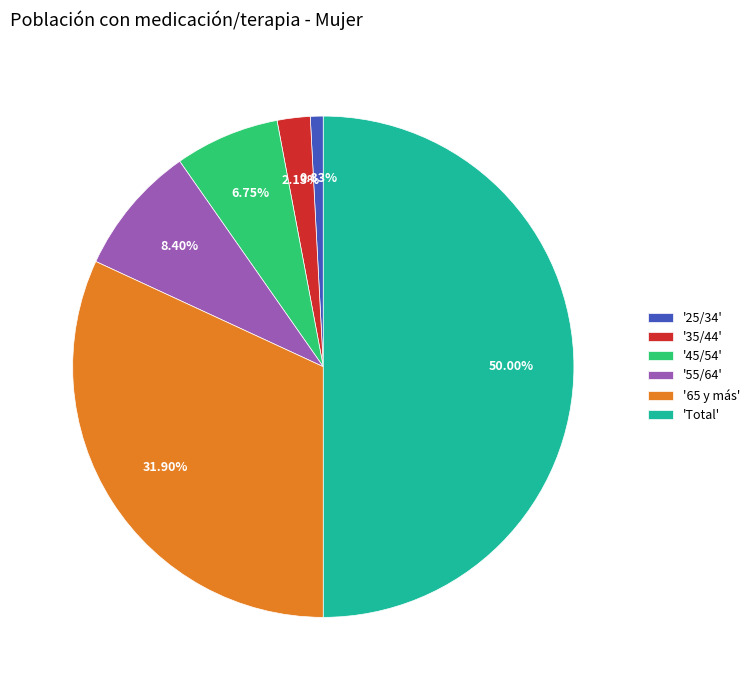

Is the sum of '55/64' and '25/34' greater than half?

No